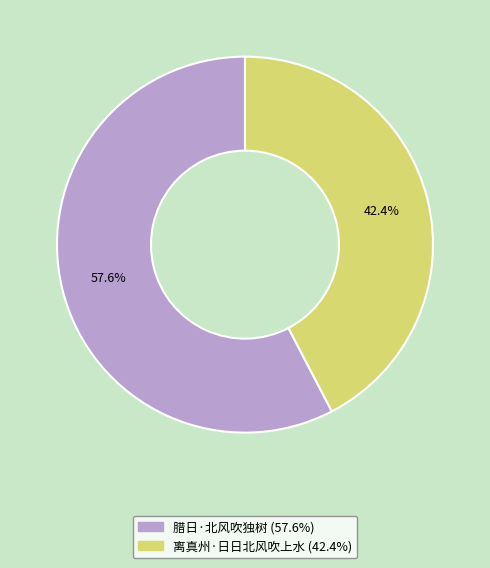

Approximately how many times larger is the value at 腊日·北风吹独树 compared to 离真州·日日北风吹上水?

1.4